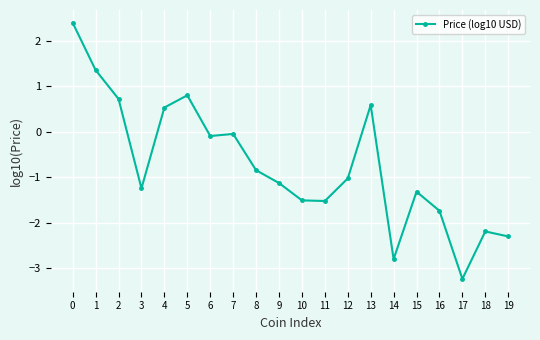

Is it true that the value at 1 is 0.8?

False